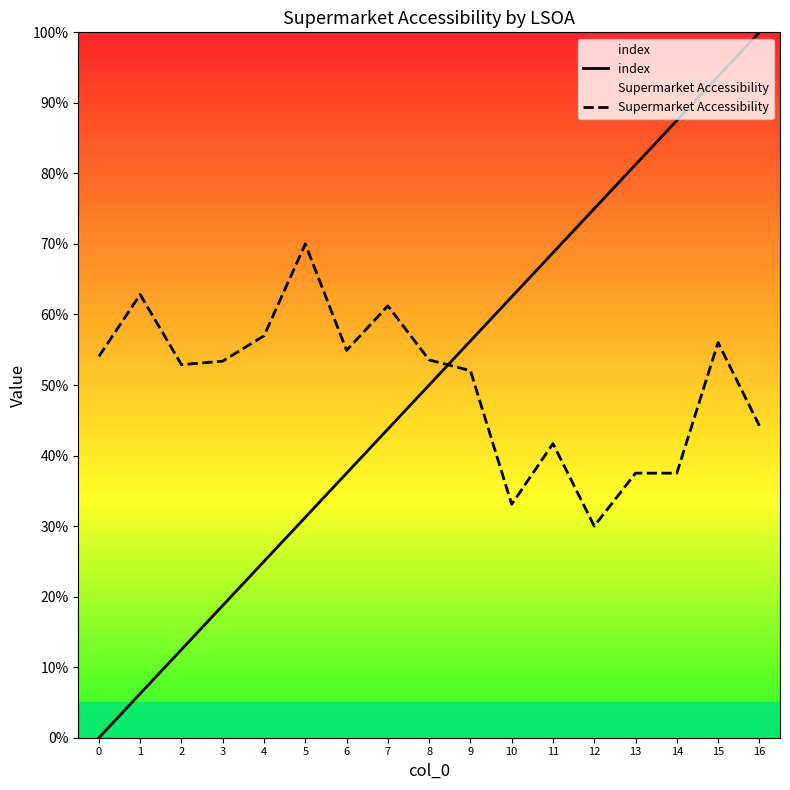

Which label corresponds to the largest value in the chart?

16